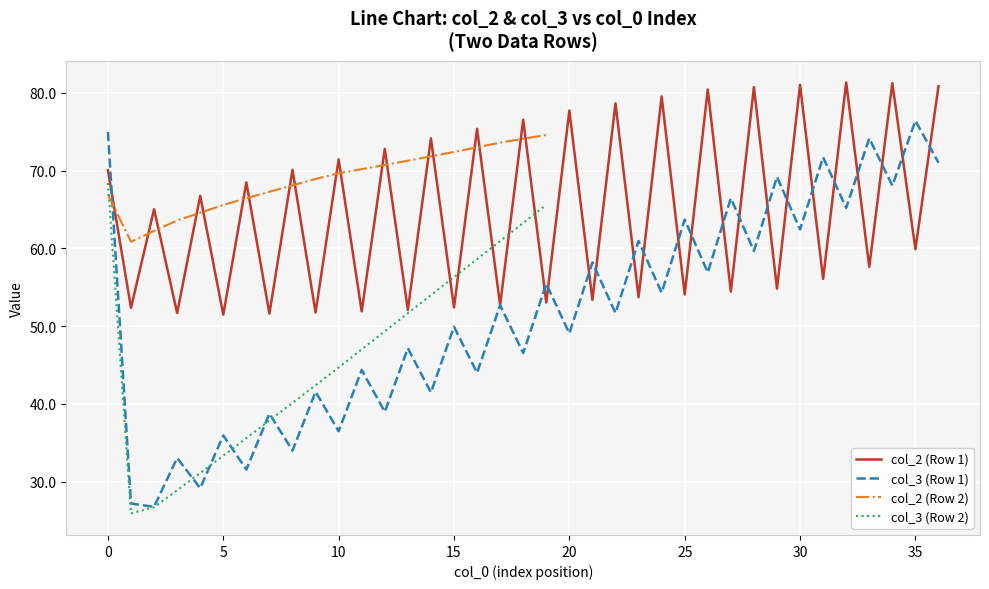

The col_3 (Row1) series shows 75.0 at 0. True or false?

True